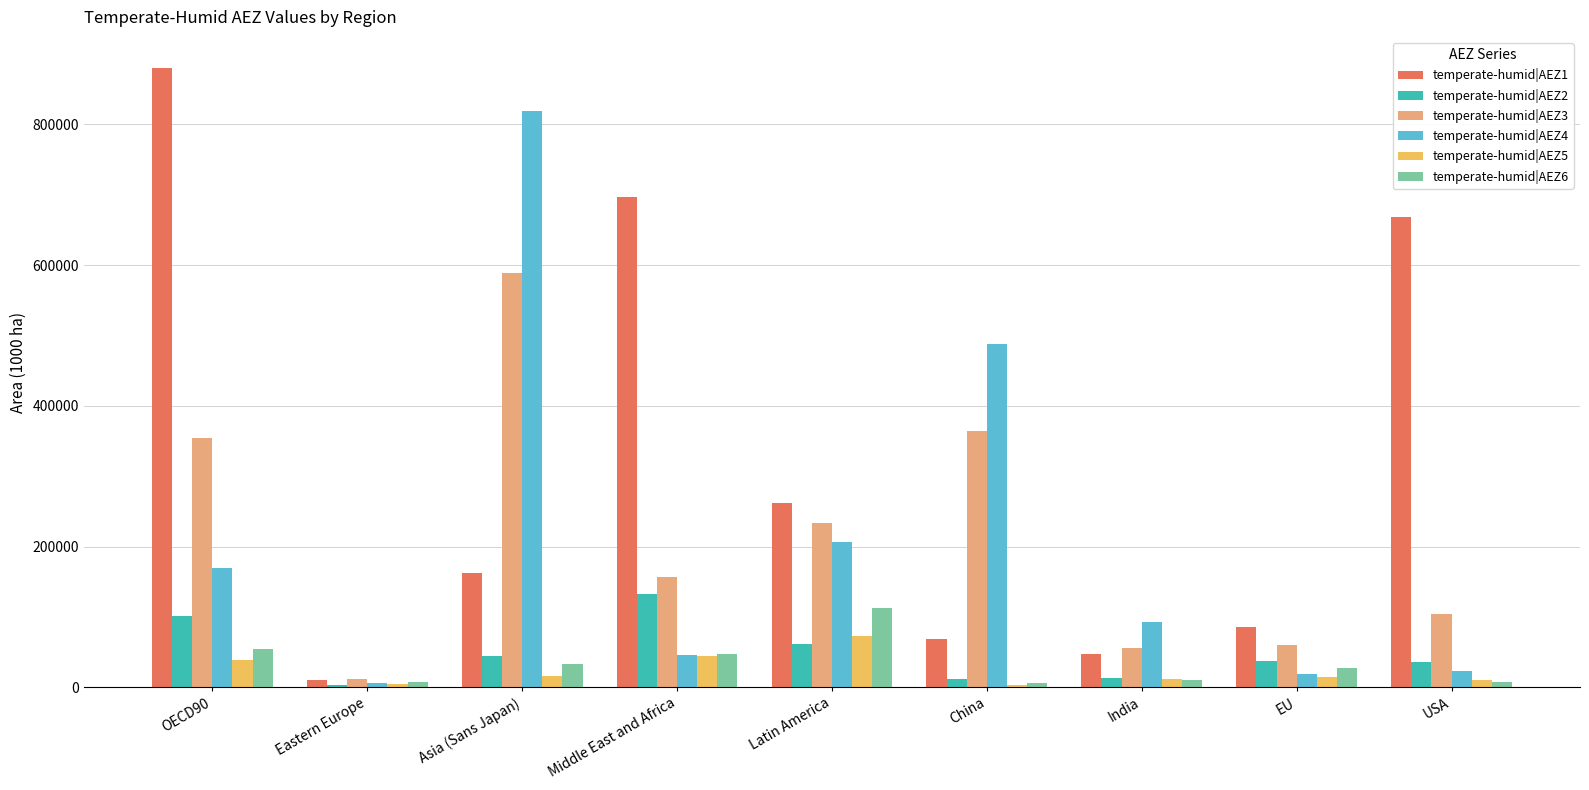

What is the total value across all series at OECD90?

1599152.2